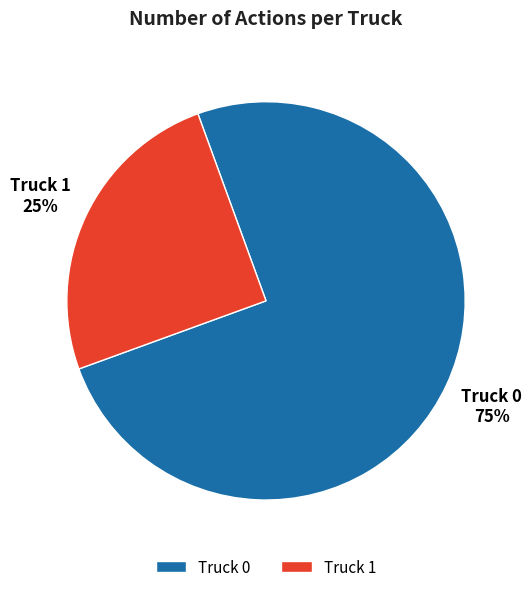

How many slices are in this pie chart?

2